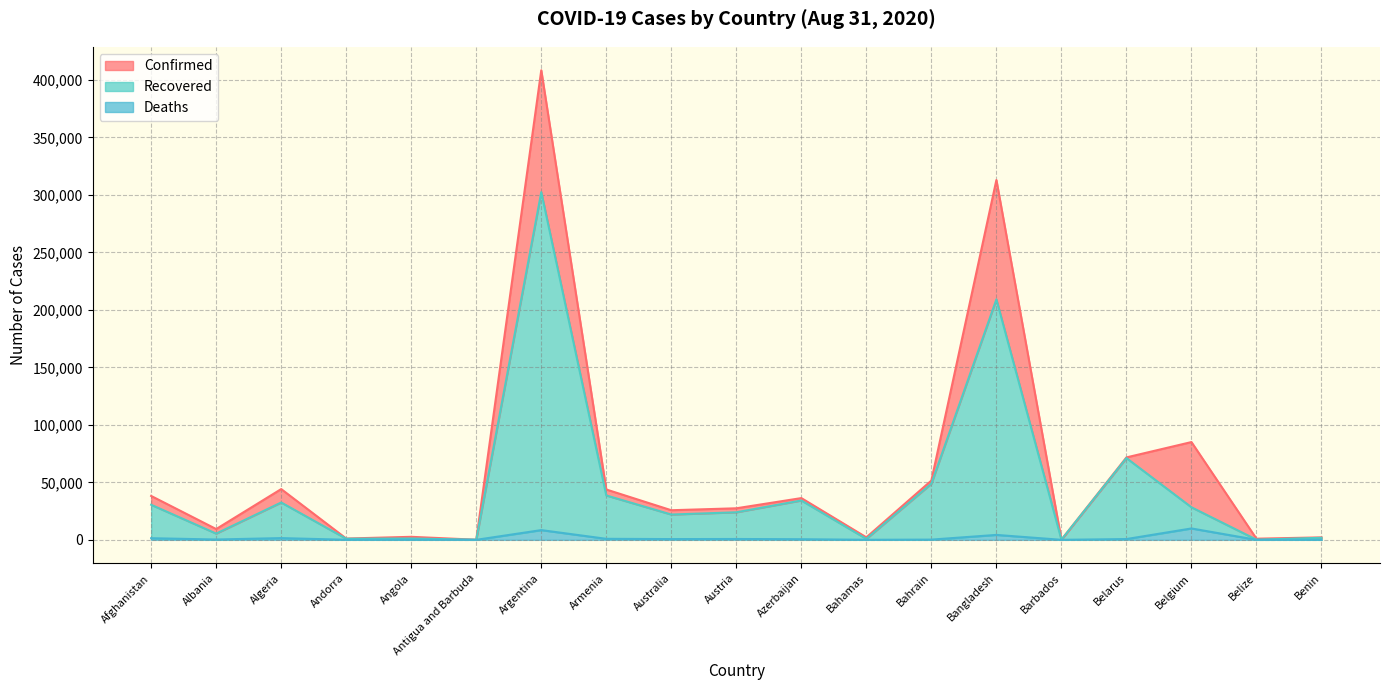

Where does the Deaths series first go above 531?

Afghanistan